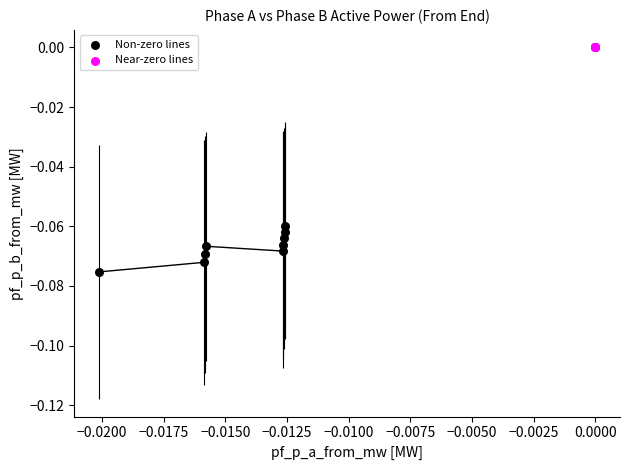

Which series has the largest Y range (max minus min)?

Non-zero lines